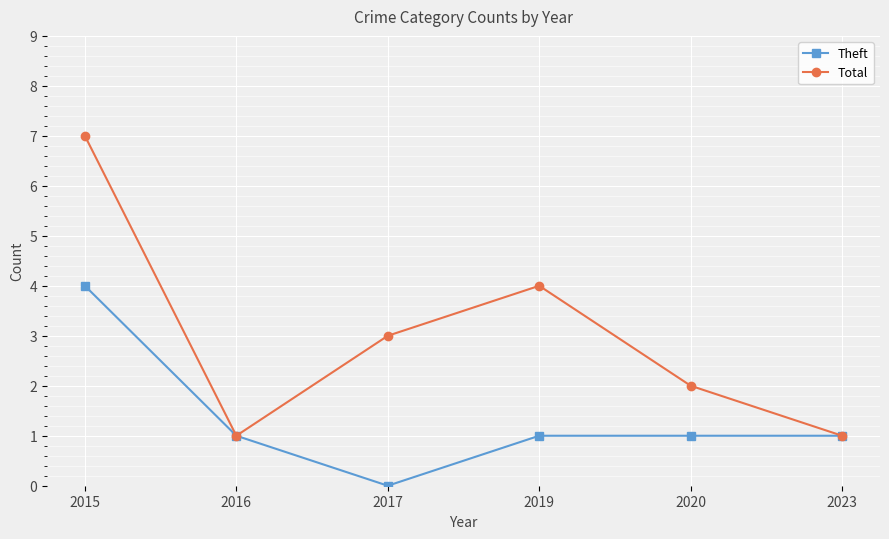

Rank the series by their average value, from lowest to highest.

Theft, Total